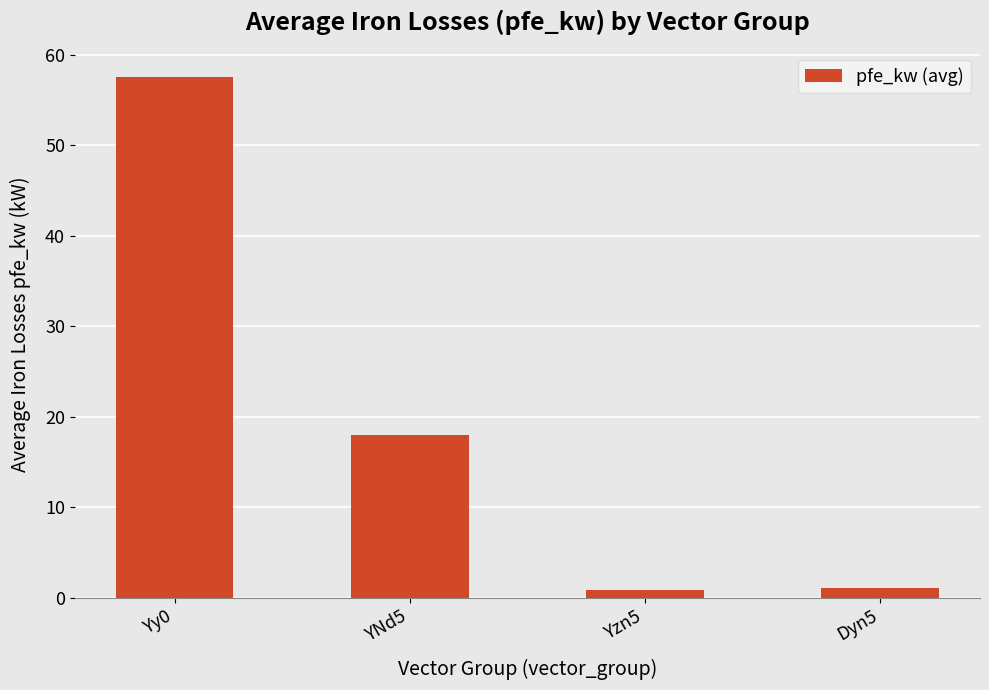

Where is the data nearest to the value 29?

YNd5